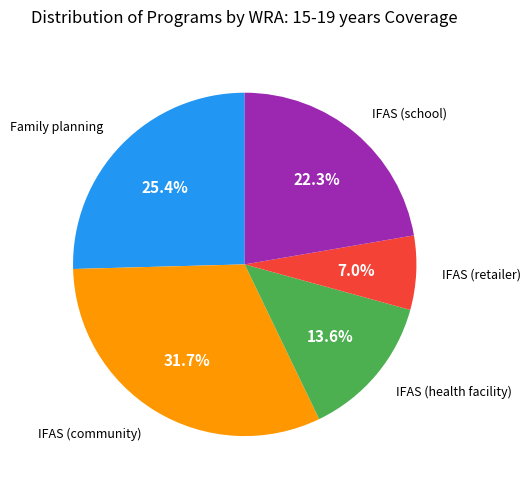

Does any single category account for the majority?

No